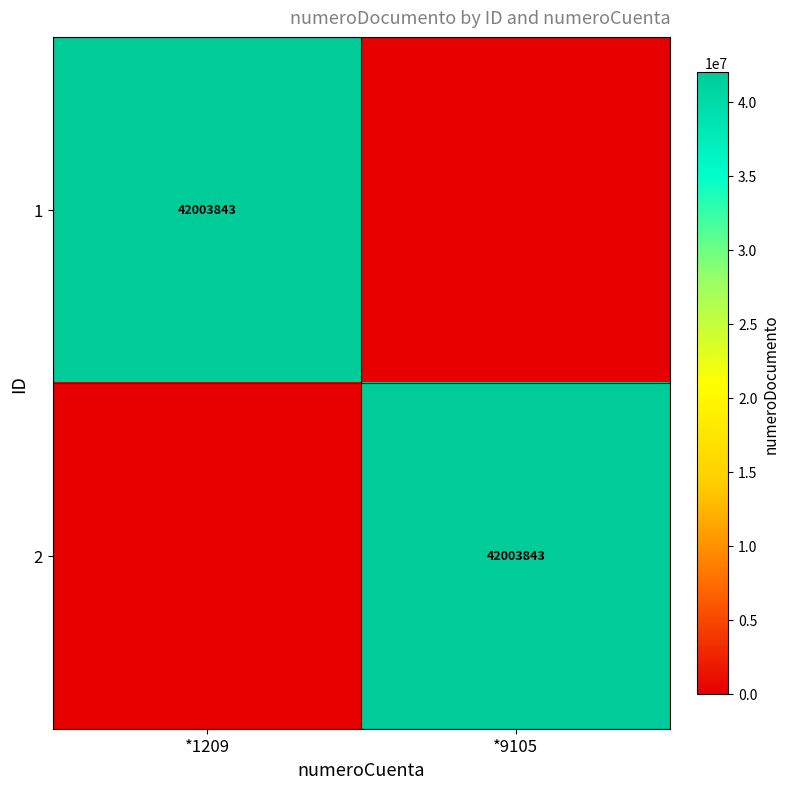

Is it true that 1 equals 73424240 at *1209?

False